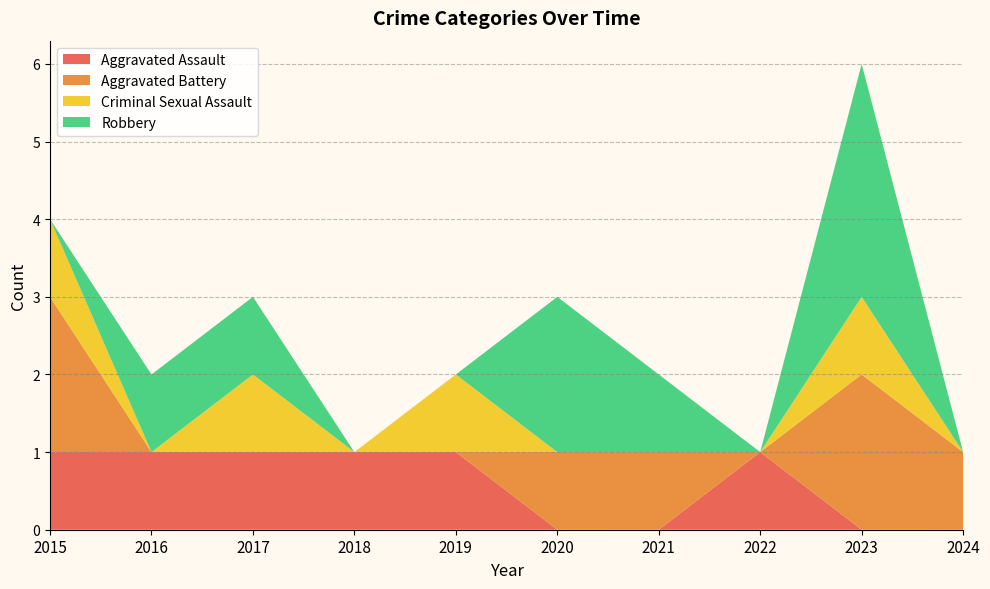

Reading left to right, list all the values displayed in this chart.

Aggravated Assault: 1	1	1	1	1	0	0	1	0	0
Aggravated Battery: 2	0	0	0	0	1	1	0	2	1
Criminal Sexual Assault: 1	0	1	0	1	0	0	0	1	0
Robbery: 0	1	1	0	0	2	1	0	3	0